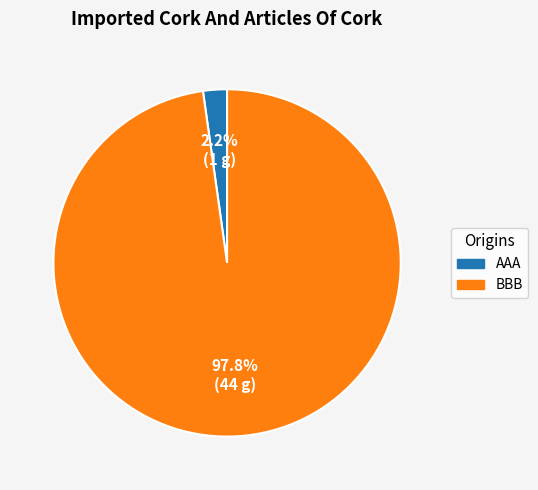

Is there a majority slice in this chart?

Yes